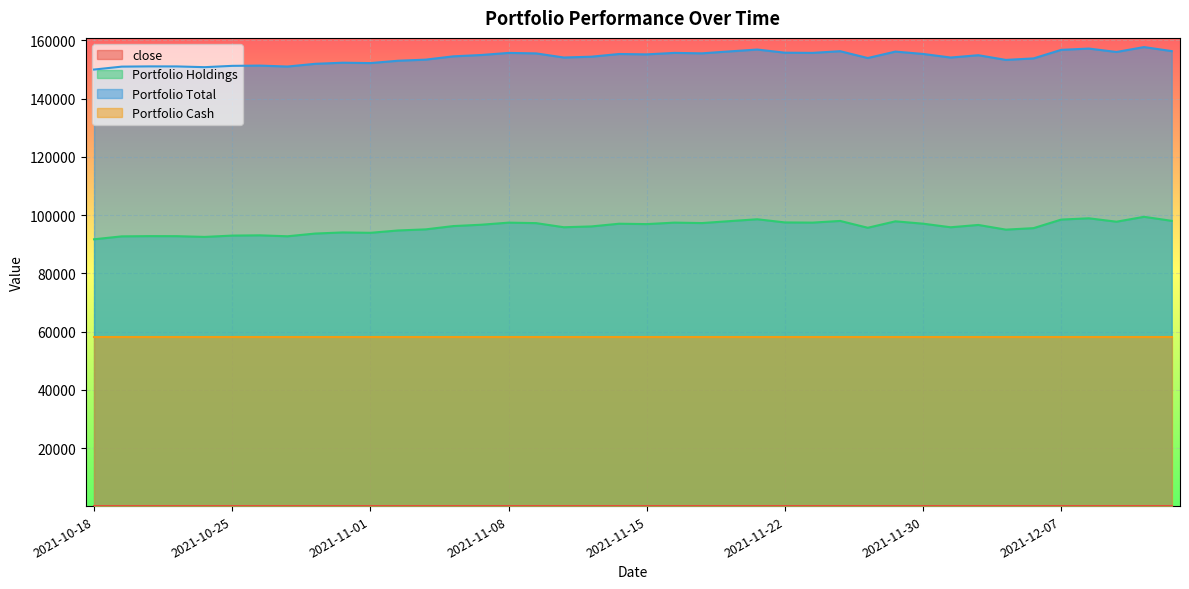

Which category has the highest value in the close series?

2021-12-10